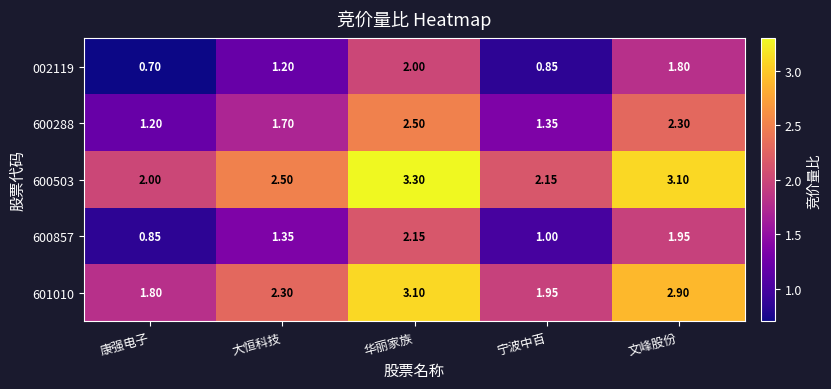

At which category does the chart reach its minimum across all series?

康强电子